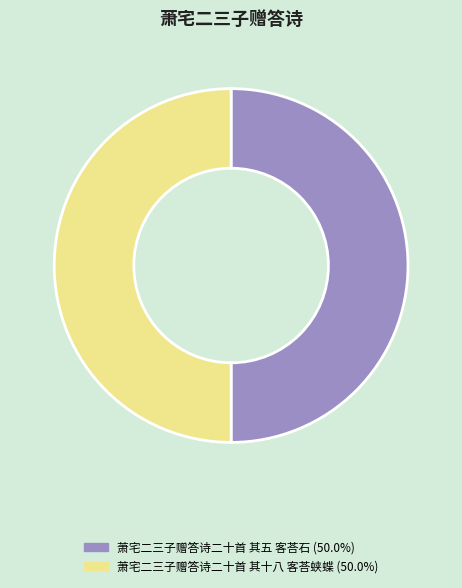

Is the sum of 萧宅二三子赠答诗二十首 其五 客荅石 and 萧宅二三子赠答诗二十首 其十八 客荅蛱蝶 greater than half?

Yes